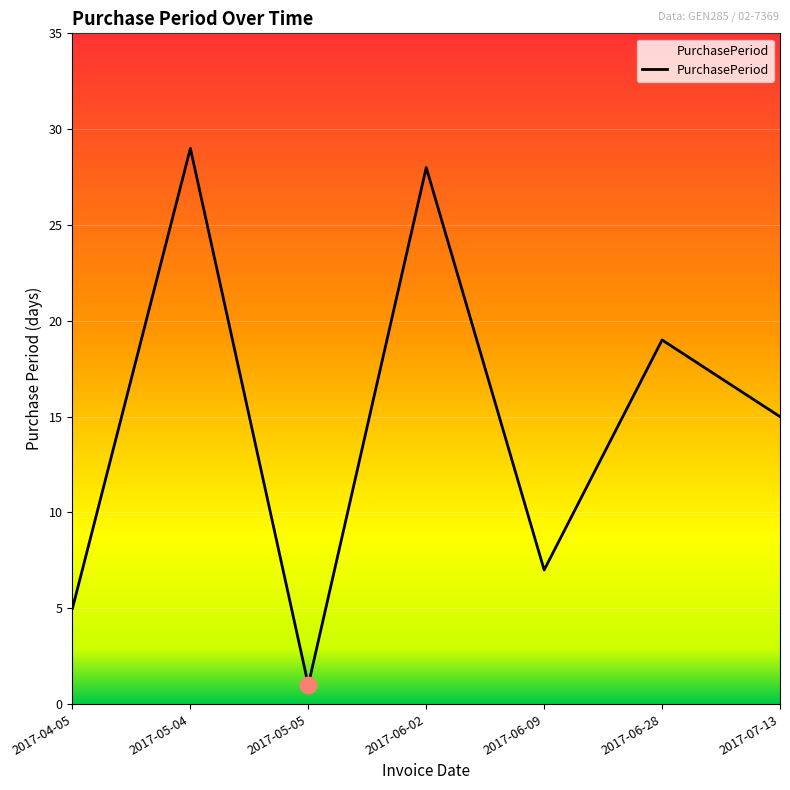

Where is the first local maximum?

2017-05-04